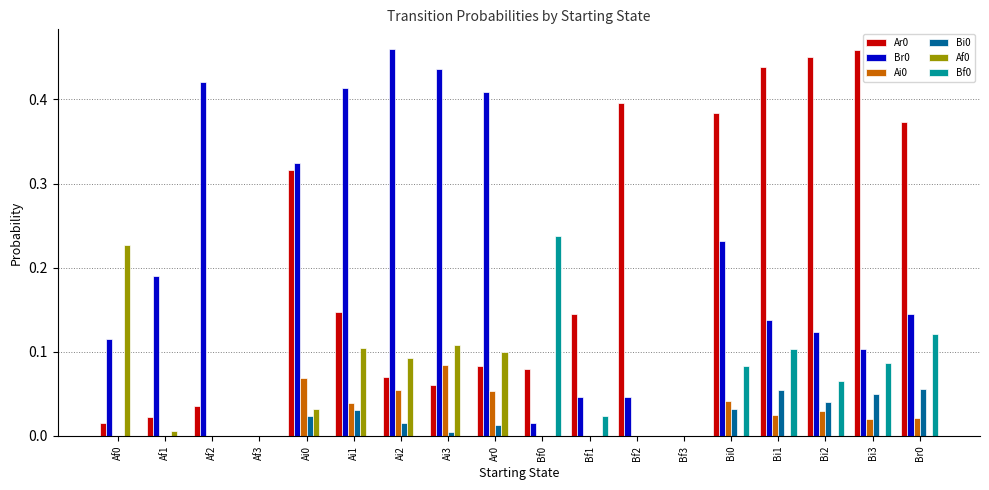

Which category has the highest value in the Br0 series?

Ai2